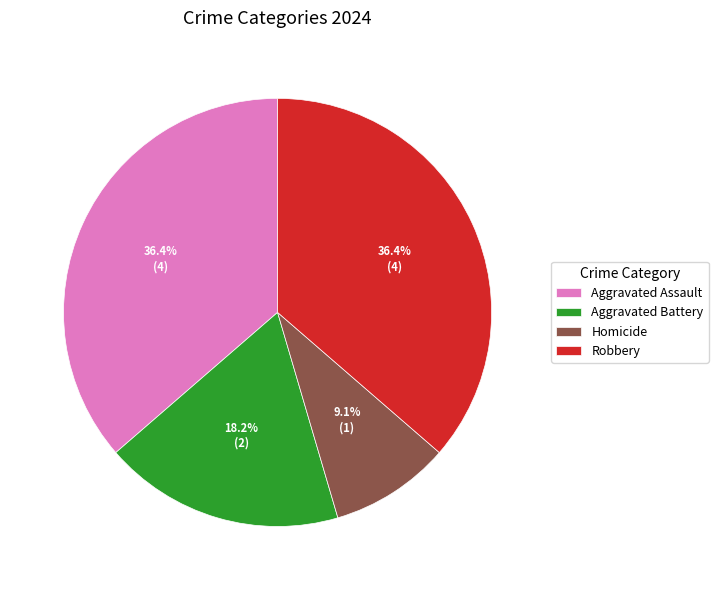

Which has a higher value, Aggravated Assault or Aggravated Battery?

Aggravated Assault